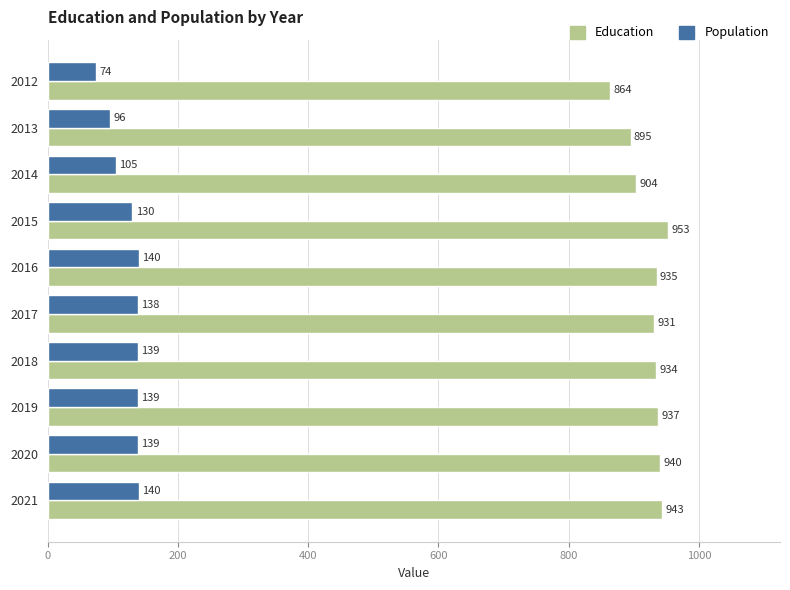

The Education series shows 1252 at 2020. True or false?

False